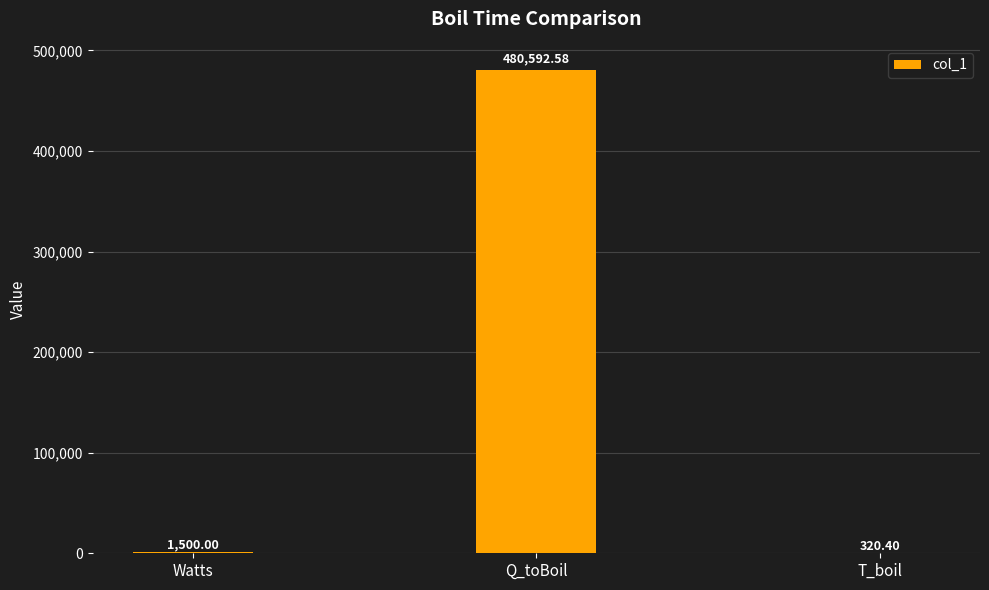

What is the sum of the values at T_boil and Watts?

1820.4